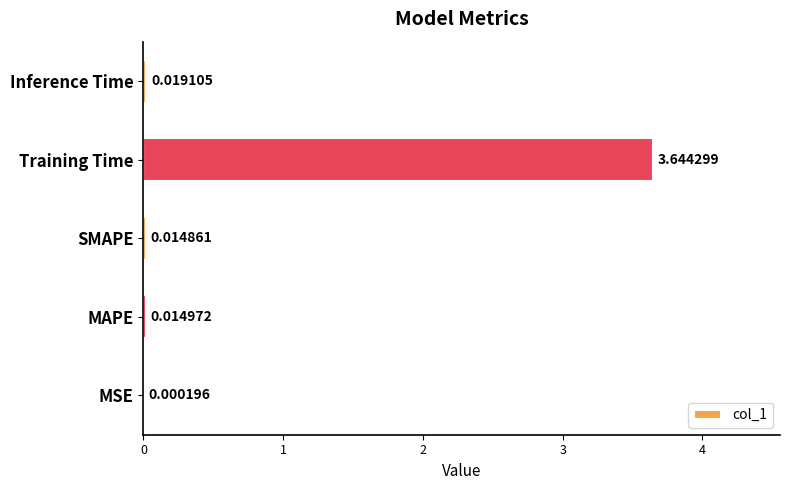

Which has a higher value, MAPE or SMAPE?

MAPE